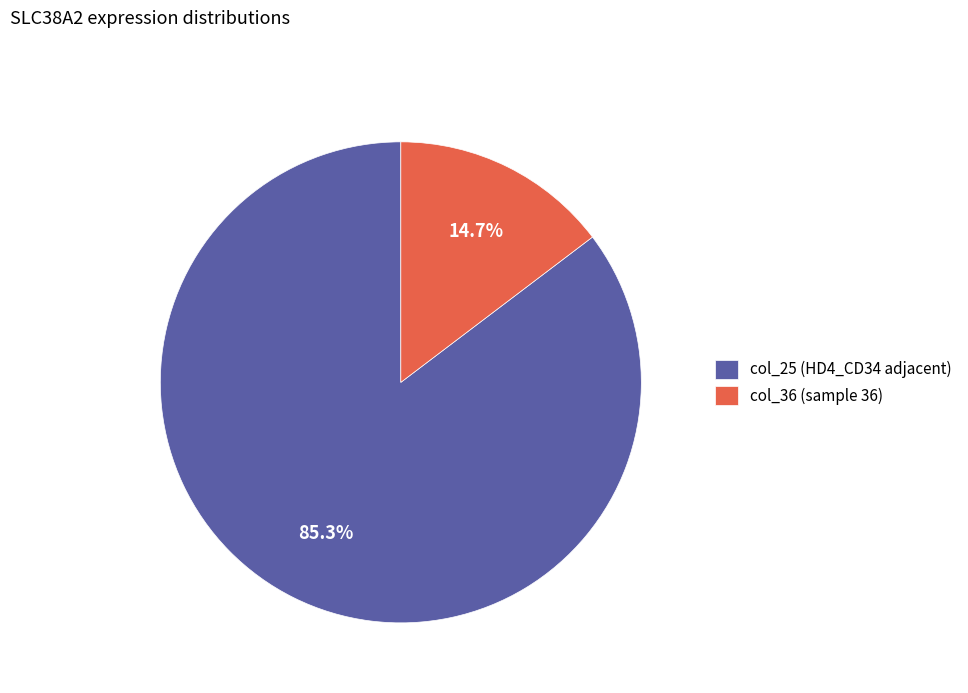

Is col_36 (sample 36) the majority of the pie?

No